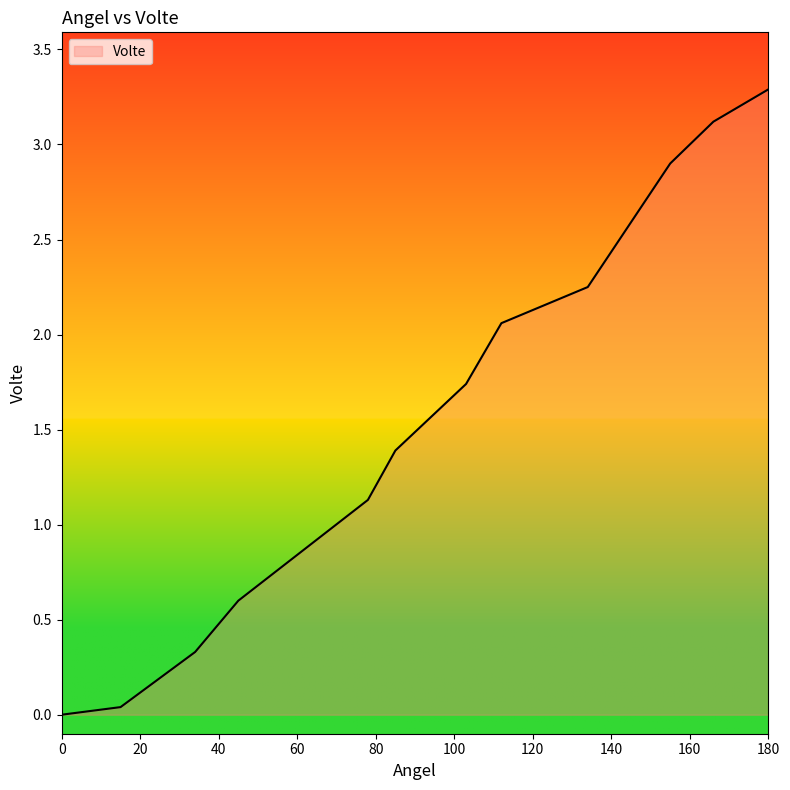

What is the difference between the maximum and minimum values?

3.3